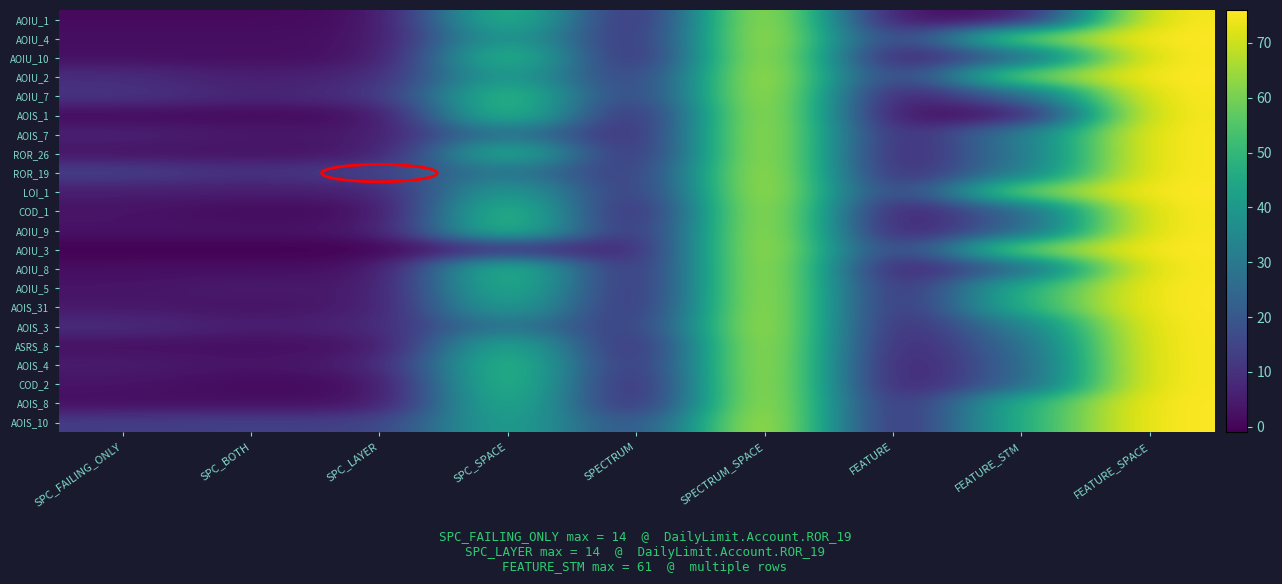

Reading left to right, transcribe all the data shown in this chart.

AOIU_1: SPC_FAILING_ONLY=1	SPC_BOTH=1	SPC_LAYER=1	SPC_SPACE=55	SPECTRUM=2	SPECTRUM_SPACE=76	FEATURE=1	FEATURE_STM=2	FEATURE_SPACE=76
AOIU_4: SPC_FAILING_ONLY=2	SPC_BOTH=2	SPC_LAYER=2	SPC_SPACE=46	SPECTRUM=4	SPECTRUM_SPACE=76	FEATURE=8	FEATURE_STM=61	FEATURE_SPACE=76
AOIU_10: SPC_FAILING_ONLY=2	SPC_BOTH=2	SPC_LAYER=2	SPC_SPACE=56	SPECTRUM=2	SPECTRUM_SPACE=76	FEATURE=2	FEATURE_STM=23	FEATURE_SPACE=76
AOIU_2: SPC_FAILING_ONLY=9	SPC_BOTH=5	SPC_LAYER=7	SPC_SPACE=46	SPECTRUM=8	SPECTRUM_SPACE=76	FEATURE=8	FEATURE_STM=61	FEATURE_SPACE=76
AOIU_7: SPC_FAILING_ONLY=11	SPC_BOTH=7	SPC_LAYER=9	SPC_SPACE=56	SPECTRUM=8	SPECTRUM_SPACE=76	FEATURE=2	FEATURE_STM=23	FEATURE_SPACE=76
AOIS_1: SPC_FAILING_ONLY=1	SPC_BOTH=1	SPC_LAYER=1	SPC_SPACE=56	SPECTRUM=2	SPECTRUM_SPACE=76	FEATURE=1	FEATURE_STM=2	FEATURE_SPACE=76
AOIS_7: SPC_FAILING_ONLY=6	SPC_BOTH=4	SPC_LAYER=4	SPC_SPACE=32	SPECTRUM=4	SPECTRUM_SPACE=76	FEATURE=4	FEATURE_STM=31	FEATURE_SPACE=76
ROR_26: SPC_FAILING_ONLY=3	SPC_BOTH=3	SPC_LAYER=3	SPC_SPACE=53	SPECTRUM=3	SPECTRUM_SPACE=76	FEATURE=3	FEATURE_STM=29	FEATURE_SPACE=76
ROR_19: SPC_FAILING_ONLY=14	SPC_BOTH=10	SPC_LAYER=14	SPC_SPACE=32	SPECTRUM=8	SPECTRUM_SPACE=76	FEATURE=4	FEATURE_STM=31	FEATURE_SPACE=76
LOI_1: SPC_FAILING_ONLY=5	SPC_BOTH=5	SPC_LAYER=5	SPC_SPACE=46	SPECTRUM=6	SPECTRUM_SPACE=76	FEATURE=8	FEATURE_STM=61	FEATURE_SPACE=76
COD_1: SPC_FAILING_ONLY=3	SPC_BOTH=1	SPC_LAYER=1	SPC_SPACE=56	SPECTRUM=1	SPECTRUM_SPACE=76	FEATURE=2	FEATURE_STM=23	FEATURE_SPACE=76
AOIU_9: SPC_FAILING_ONLY=3	SPC_BOTH=3	SPC_LAYER=3	SPC_SPACE=56	SPECTRUM=3	SPECTRUM_SPACE=76	FEATURE=2	FEATURE_STM=23	FEATURE_SPACE=76
AOIU_3: SPC_FAILING_ONLY=-1	SPC_BOTH=-1	SPC_LAYER=-1	SPC_SPACE=11	SPECTRUM=4	SPECTRUM_SPACE=76	FEATURE=8	FEATURE_STM=61	FEATURE_SPACE=76
AOIU_8: SPC_FAILING_ONLY=2	SPC_BOTH=2	SPC_LAYER=2	SPC_SPACE=56	SPECTRUM=3	SPECTRUM_SPACE=76	FEATURE=2	FEATURE_STM=23	FEATURE_SPACE=76
AOIU_5: SPC_FAILING_ONLY=3	SPC_BOTH=5	SPC_LAYER=3	SPC_SPACE=53	SPECTRUM=3	SPECTRUM_SPACE=76	FEATURE=4	FEATURE_STM=48	FEATURE_SPACE=76
AOIS_31: SPC_FAILING_ONLY=4	SPC_BOTH=3	SPC_LAYER=4	SPC_SPACE=47	SPECTRUM=4	SPECTRUM_SPACE=76	FEATURE=4	FEATURE_STM=48	FEATURE_SPACE=76
AOIS_3: SPC_FAILING_ONLY=9	SPC_BOTH=5	SPC_LAYER=7	SPC_SPACE=32	SPECTRUM=8	SPECTRUM_SPACE=76	FEATURE=4	FEATURE_STM=31	FEATURE_SPACE=76
ASRS_8: SPC_FAILING_ONLY=2	SPC_BOTH=2	SPC_LAYER=2	SPC_SPACE=51	SPECTRUM=2	SPECTRUM_SPACE=76	FEATURE=3	FEATURE_STM=25	FEATURE_SPACE=76
AOIS_4: SPC_FAILING_ONLY=5	SPC_BOTH=3	SPC_LAYER=5	SPC_SPACE=56	SPECTRUM=3	SPECTRUM_SPACE=76	FEATURE=2	FEATURE_STM=23	FEATURE_SPACE=76
COD_2: SPC_FAILING_ONLY=3	SPC_BOTH=1	SPC_LAYER=1	SPC_SPACE=56	SPECTRUM=1	SPECTRUM_SPACE=76	FEATURE=2	FEATURE_STM=23	FEATURE_SPACE=76
AOIS_8: SPC_FAILING_ONLY=2	SPC_BOTH=2	SPC_LAYER=2	SPC_SPACE=53	SPECTRUM=2	SPECTRUM_SPACE=76	FEATURE=4	FEATURE_STM=48	FEATURE_SPACE=76
AOIS_10: SPC_FAILING_ONLY=13	SPC_BOTH=14	SPC_LAYER=13	SPC_SPACE=47	SPECTRUM=13	SPECTRUM_SPACE=76	FEATURE=4	FEATURE_STM=48	FEATURE_SPACE=76